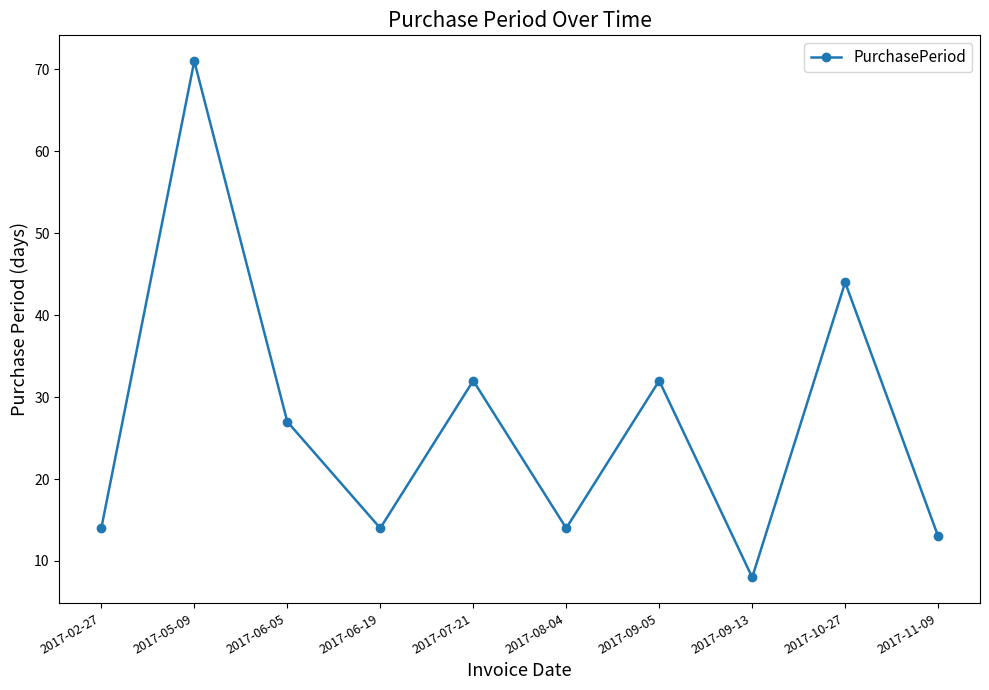

What is the maximum value shown in the chart?

71